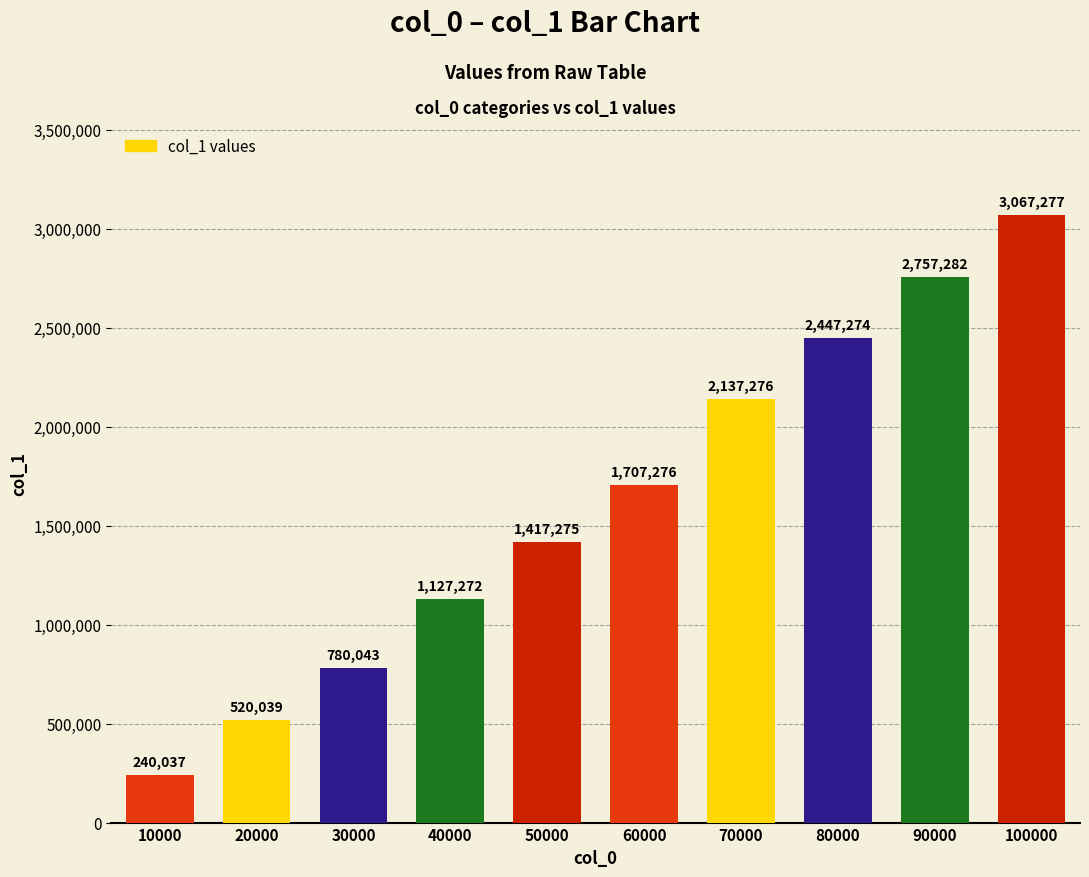

Does the chart contain any negative values?

No